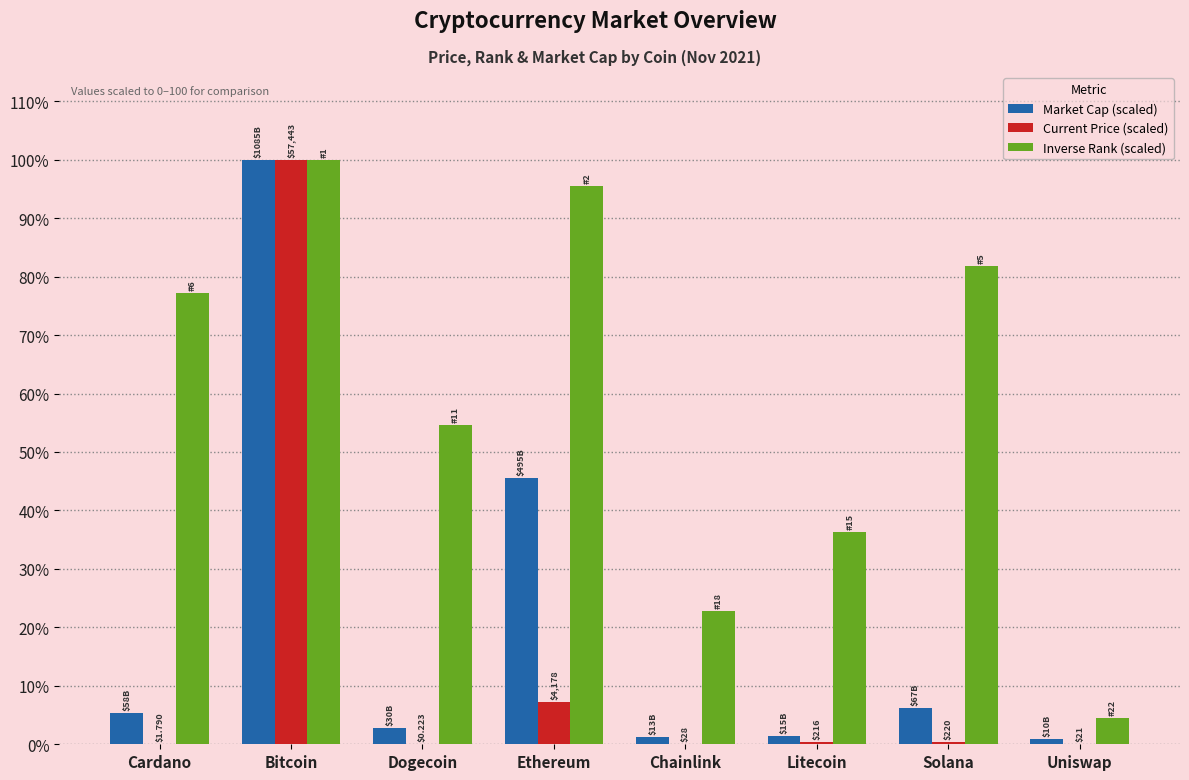

At which category is the sum across all series the highest?

Bitcoin